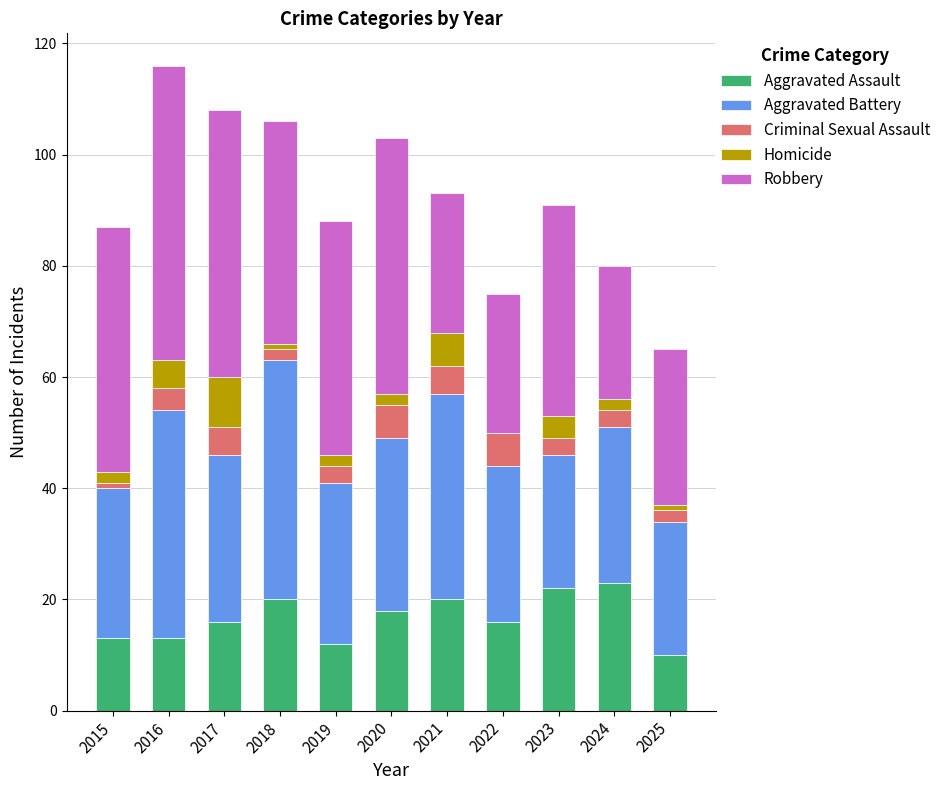

What is the highest value of the Aggravated Assault series?

23